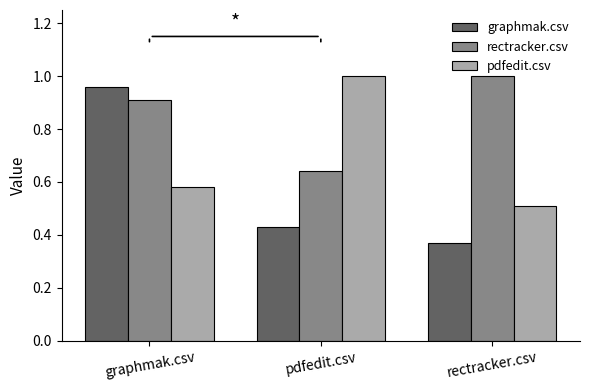

List the labels in order of rectracker.csv value, largest first.

rectracker.csv, graphmak.csv, pdfedit.csv